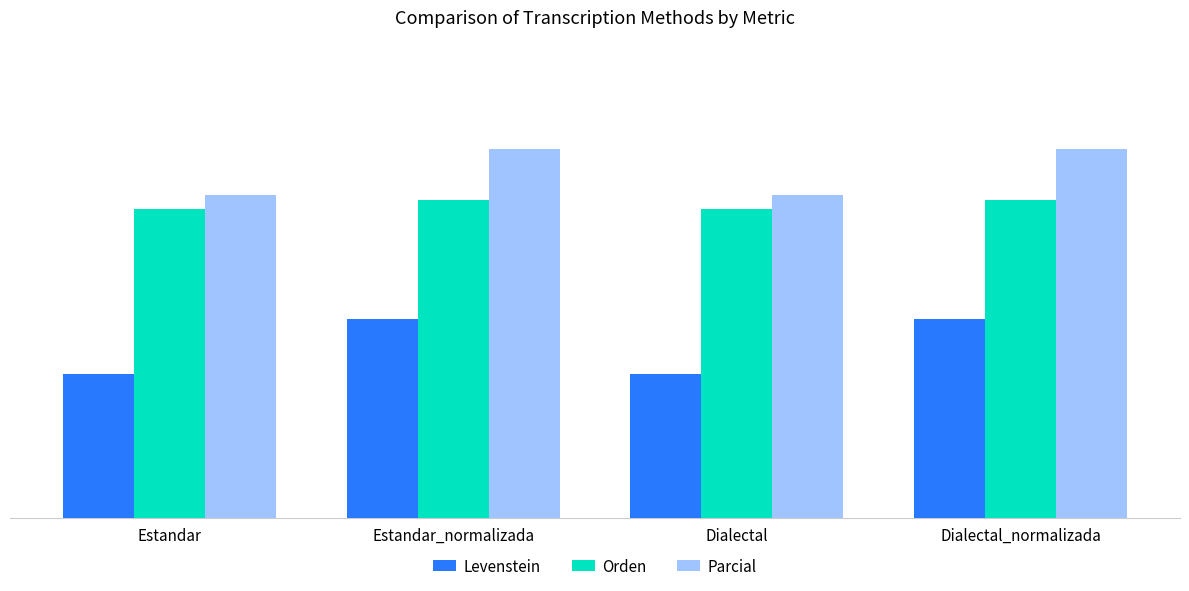

What are all the series names shown in the legend?

Levenstein, Orden, Parcial